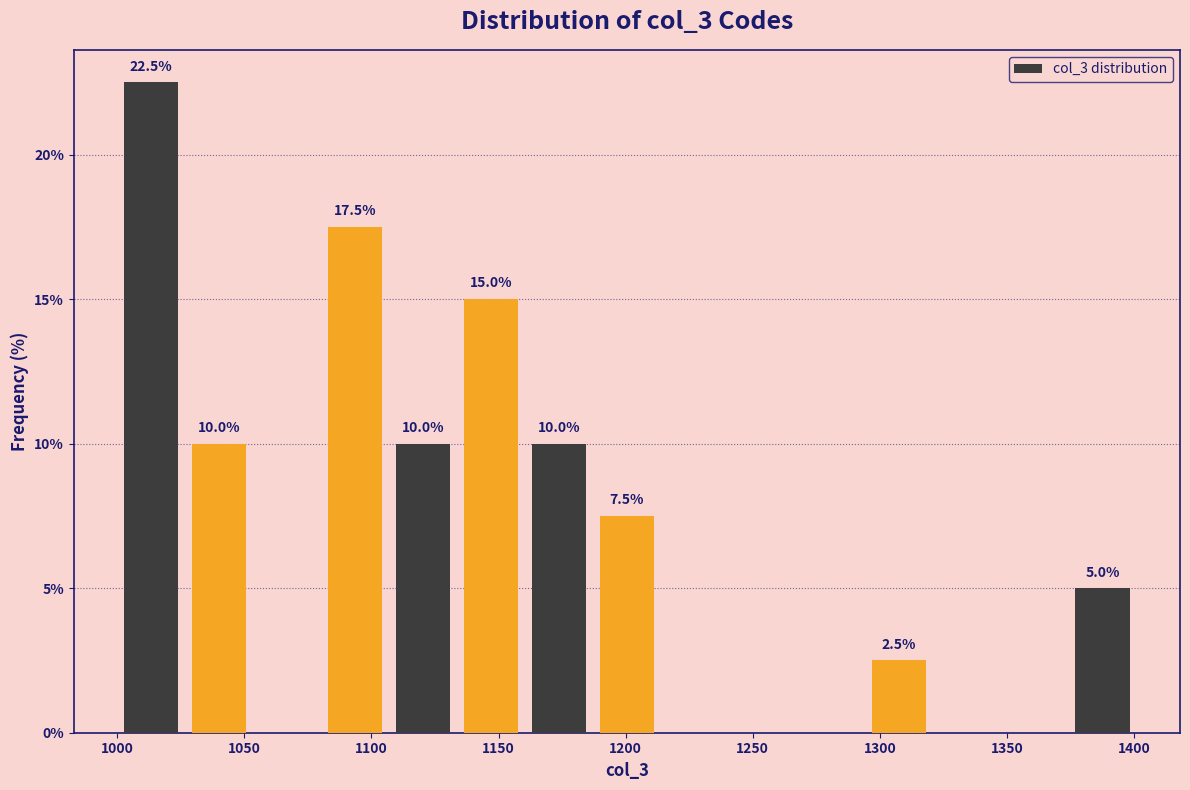

Over which range of the x-axis is the bar tallest?

1000 to 1025